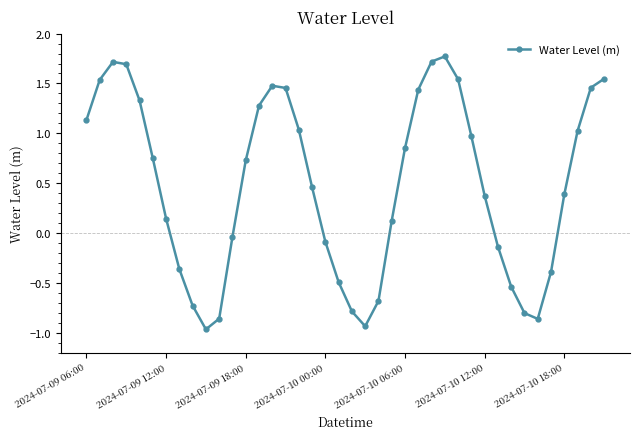

What is the difference between the maximum and minimum values?

2.7